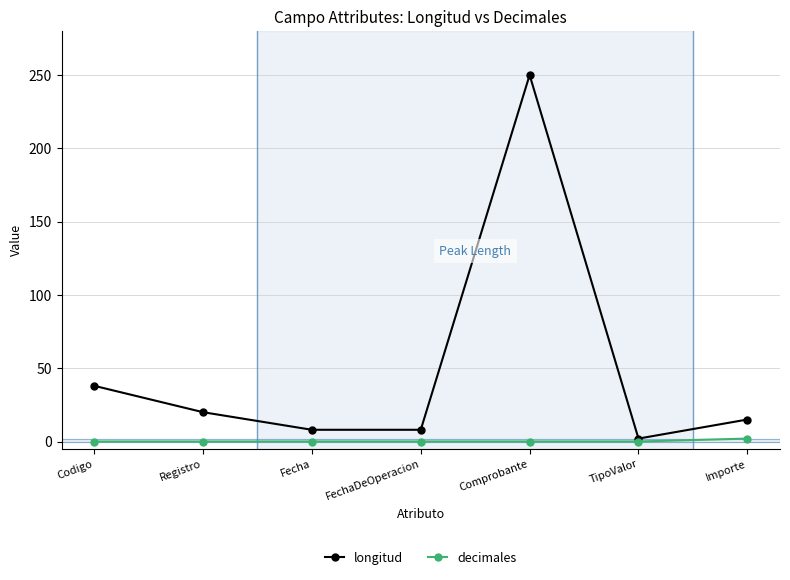

Rank the series by their maximum value, from lowest to highest.

decimales, longitud